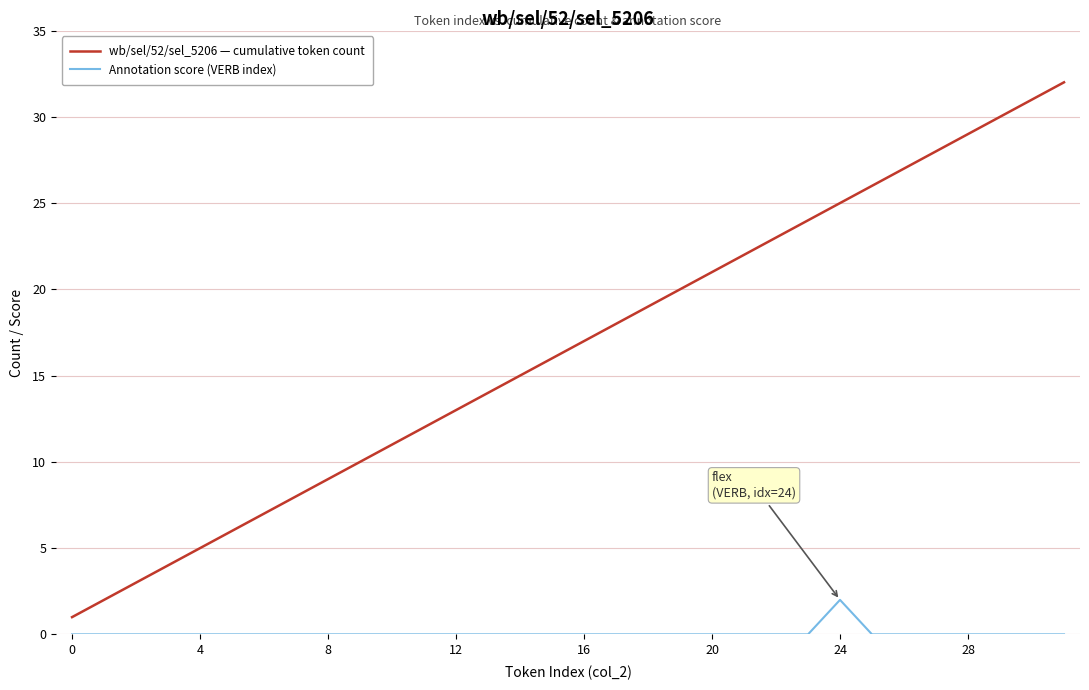

True or false: wb/sel/52/sel_5206 — cumulative token count and Annotation score (VERB index) cross at least once.

False